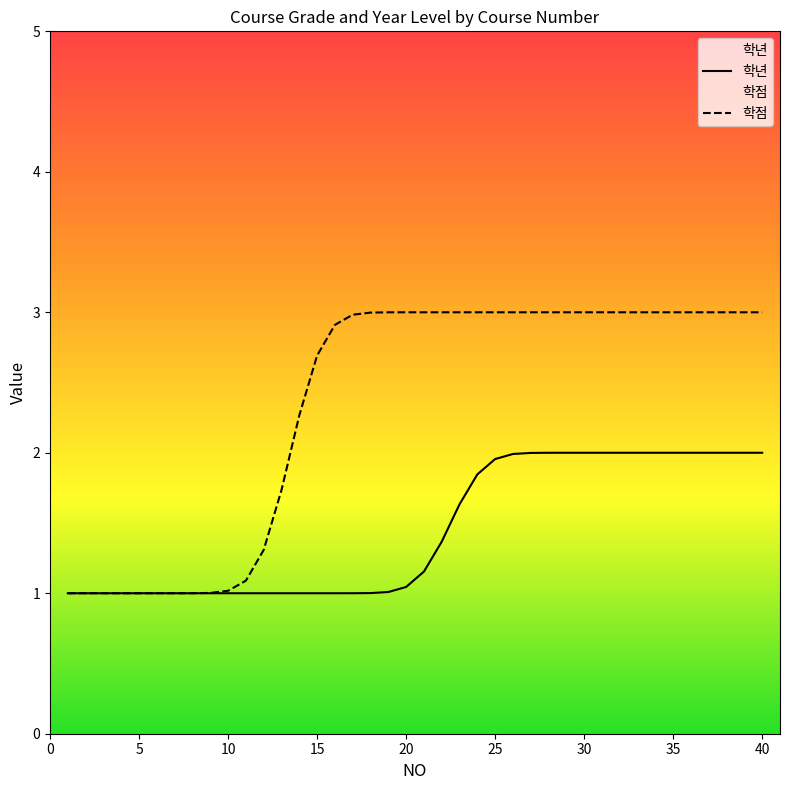

What is the total value across all series at 15?

3.7